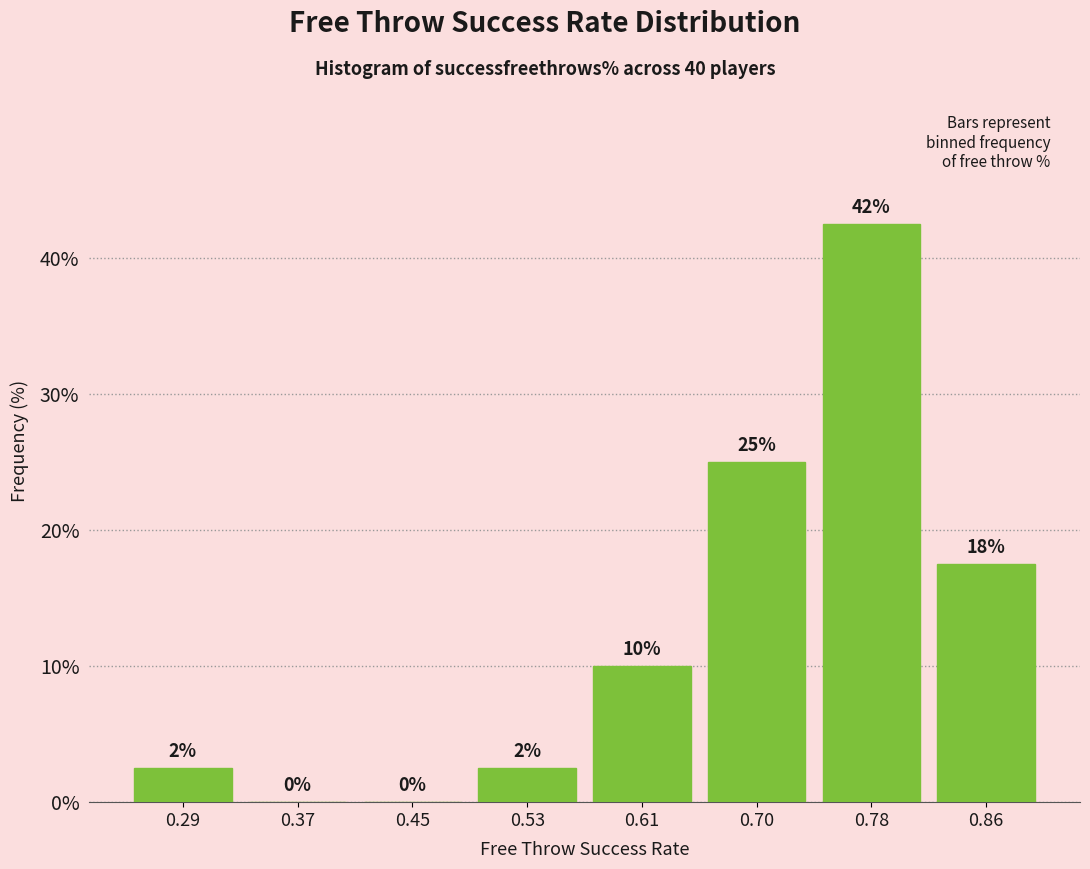

Which range on the x-axis has the tallest bar?

0.736 to 0.818